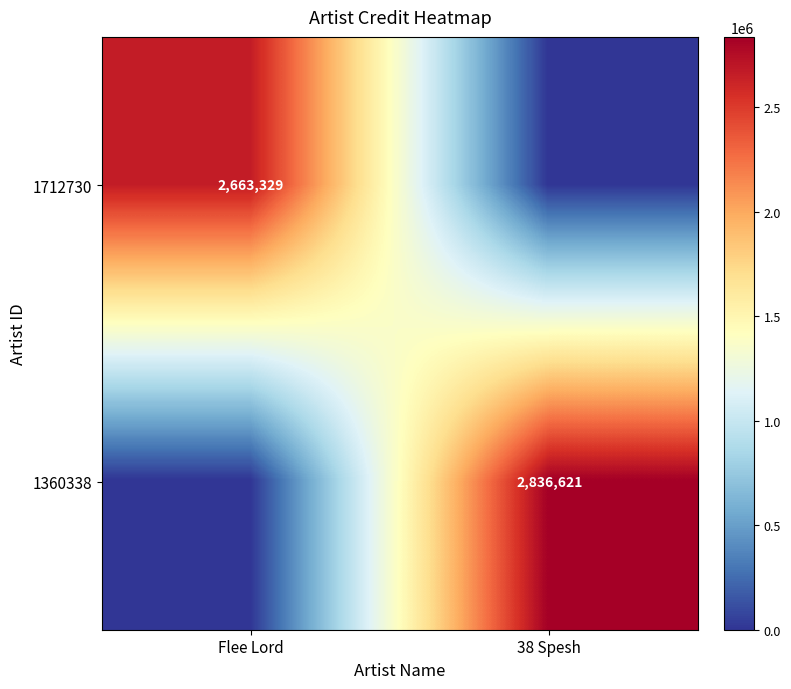

True or false: 1360338 has a value of 4026145 at 38 Spesh.

False